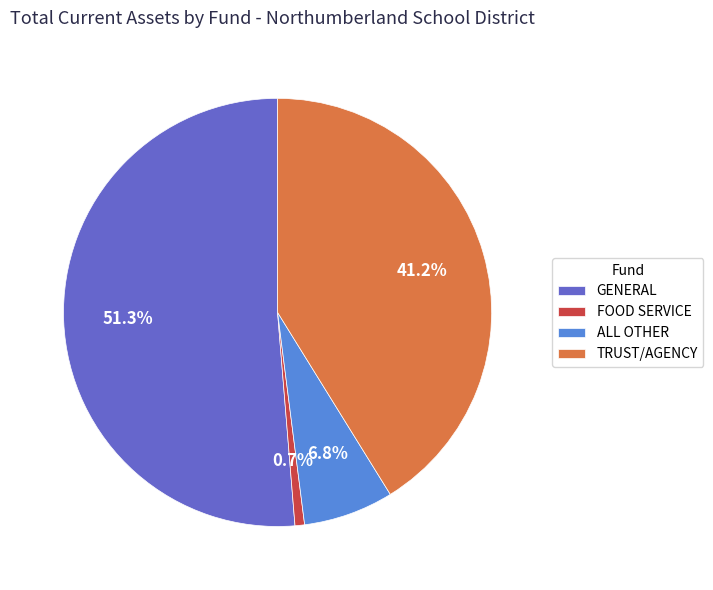

Combined, what portion of the pie is ALL OTHER and FOOD SERVICE?

7.5%